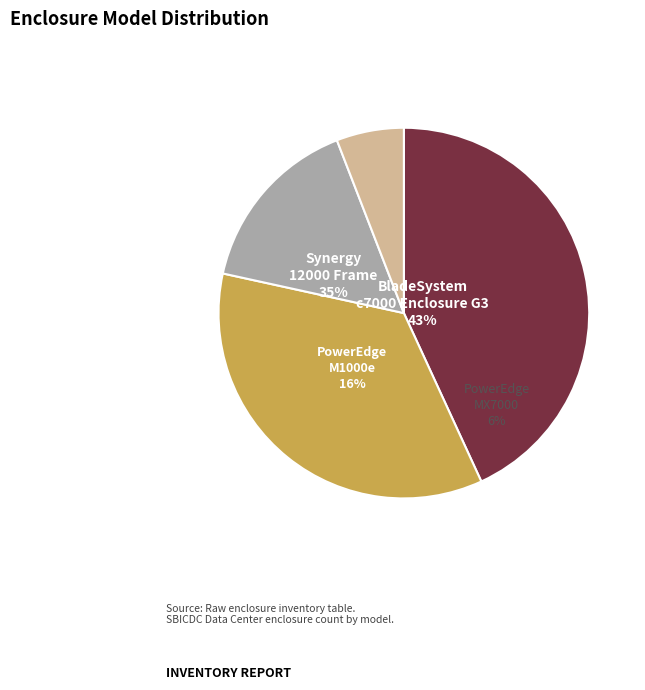

To the nearest percent, what percentage of the pie is BladeSystem c7000 Enclosure G3?

43%